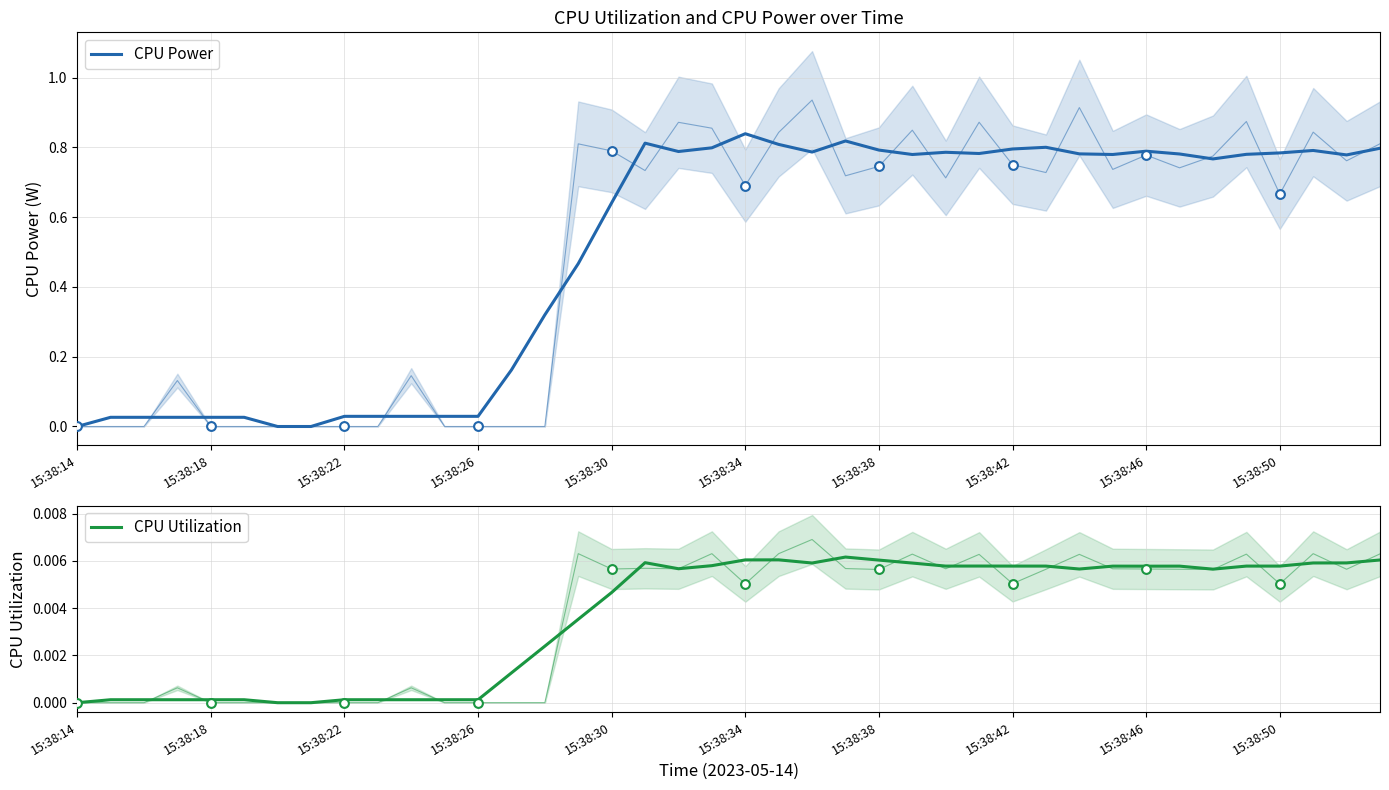

Which series has the largest total across all categories?

CPU Power